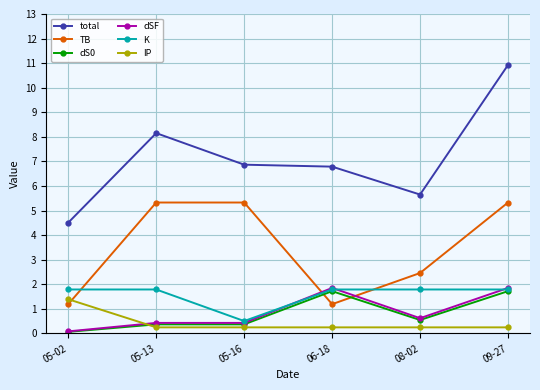

At which label is TB closest to 3?

08-02